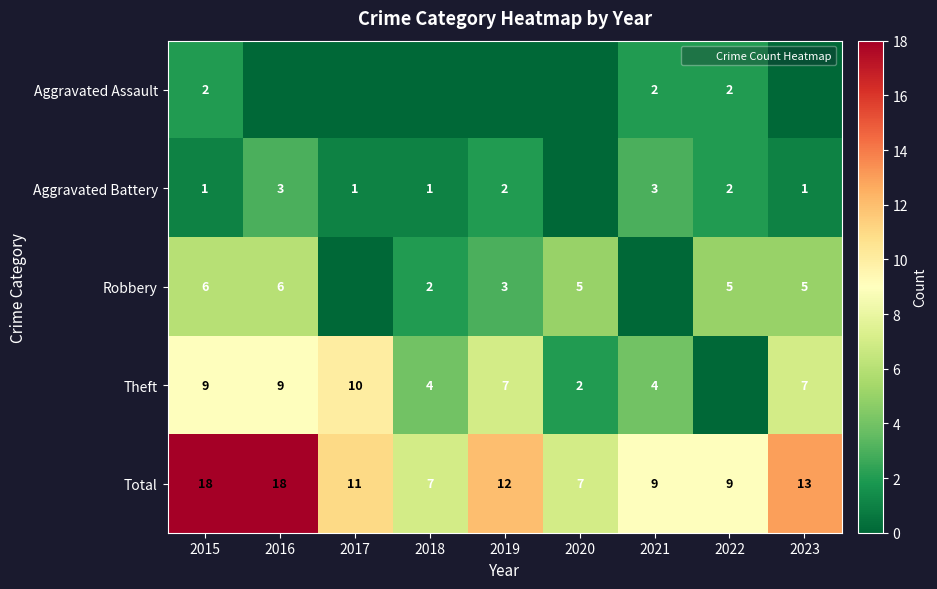

What is the sum of the Robbery values at 2022 and 2019?

8